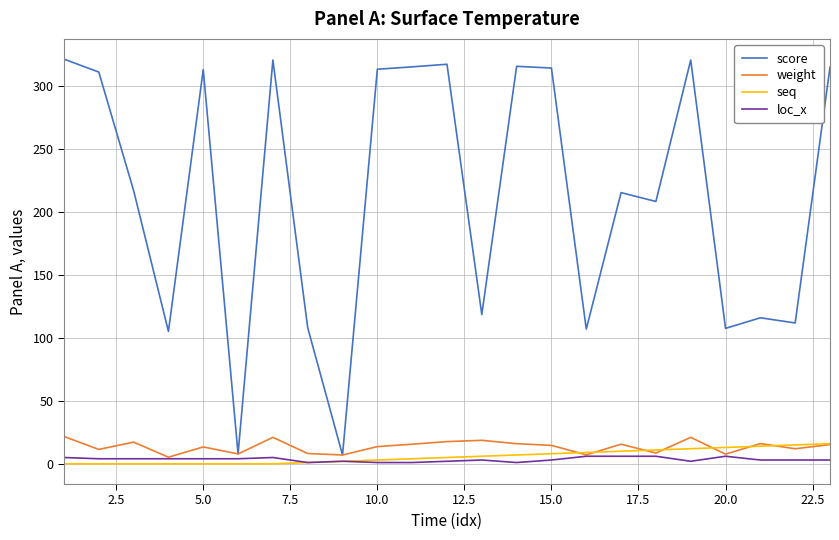

Which series has the largest range (max minus min)?

score